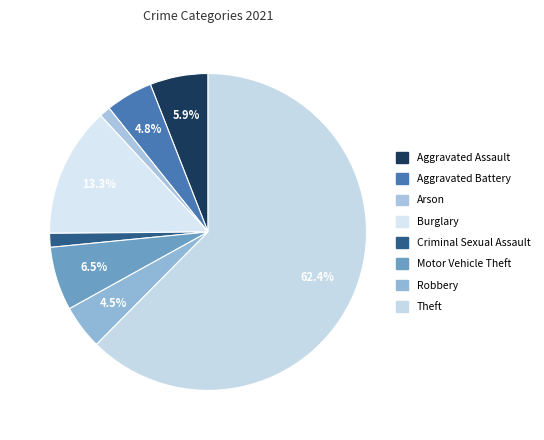

How many segments does this pie chart have?

8